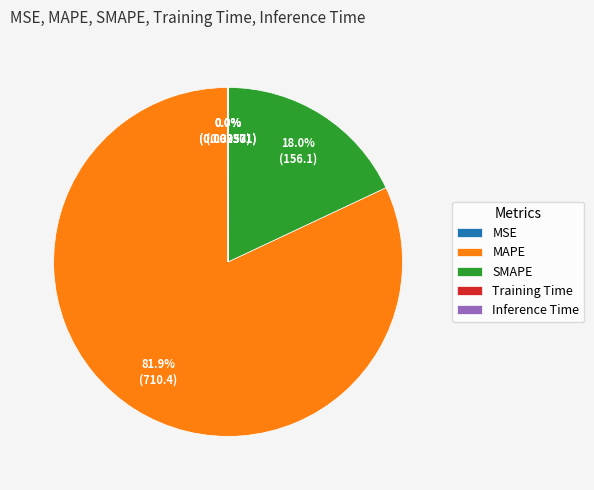

Combined, do MAPE and SMAPE account for over 50%?

Yes